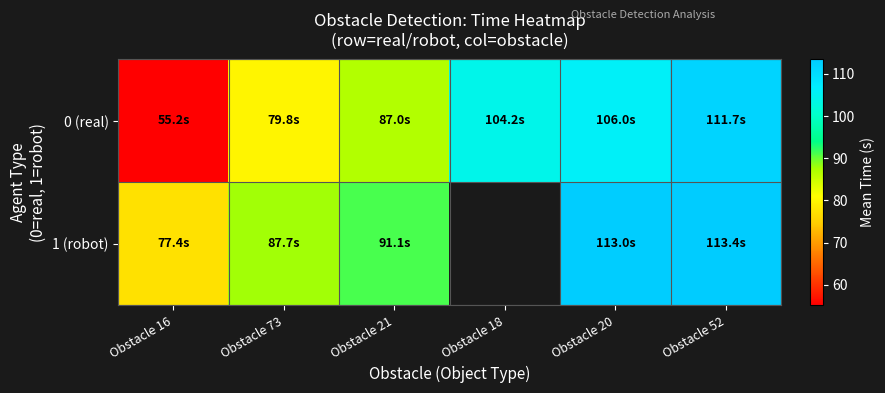

The value of 0 (real) at Obstacle 52 is 111.7. True or false?

True